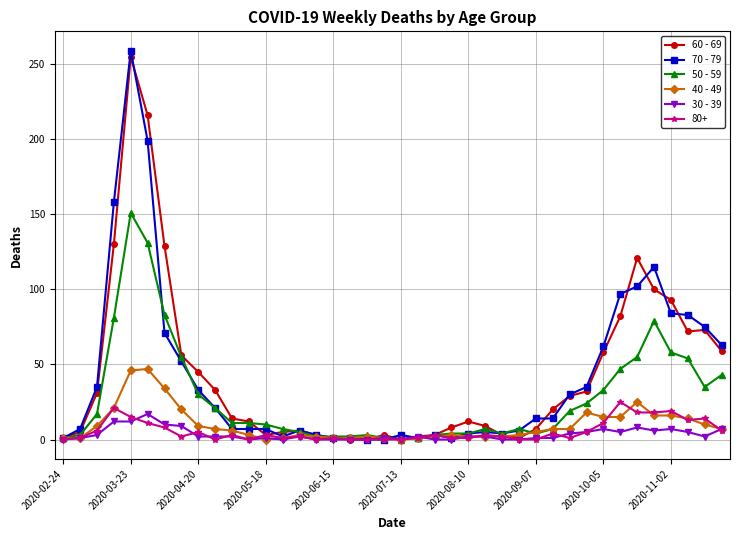

True or false: 60 - 69 has more than 2 interior local peaks.

True